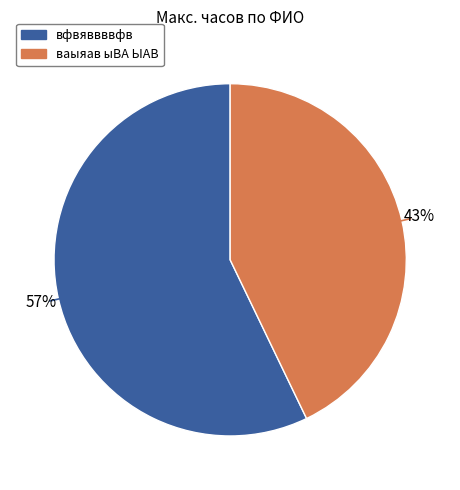

To the nearest percent, what is the combined percentage of вфвяввввфв and ваыяав ыВА ЫАВ?

100%